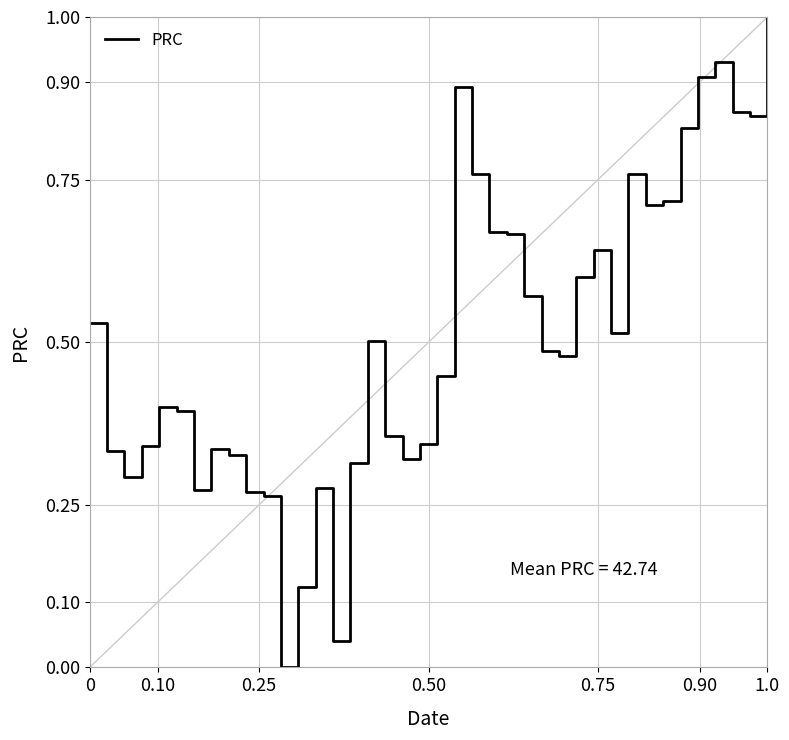

What is the greatest value displayed?

1.0